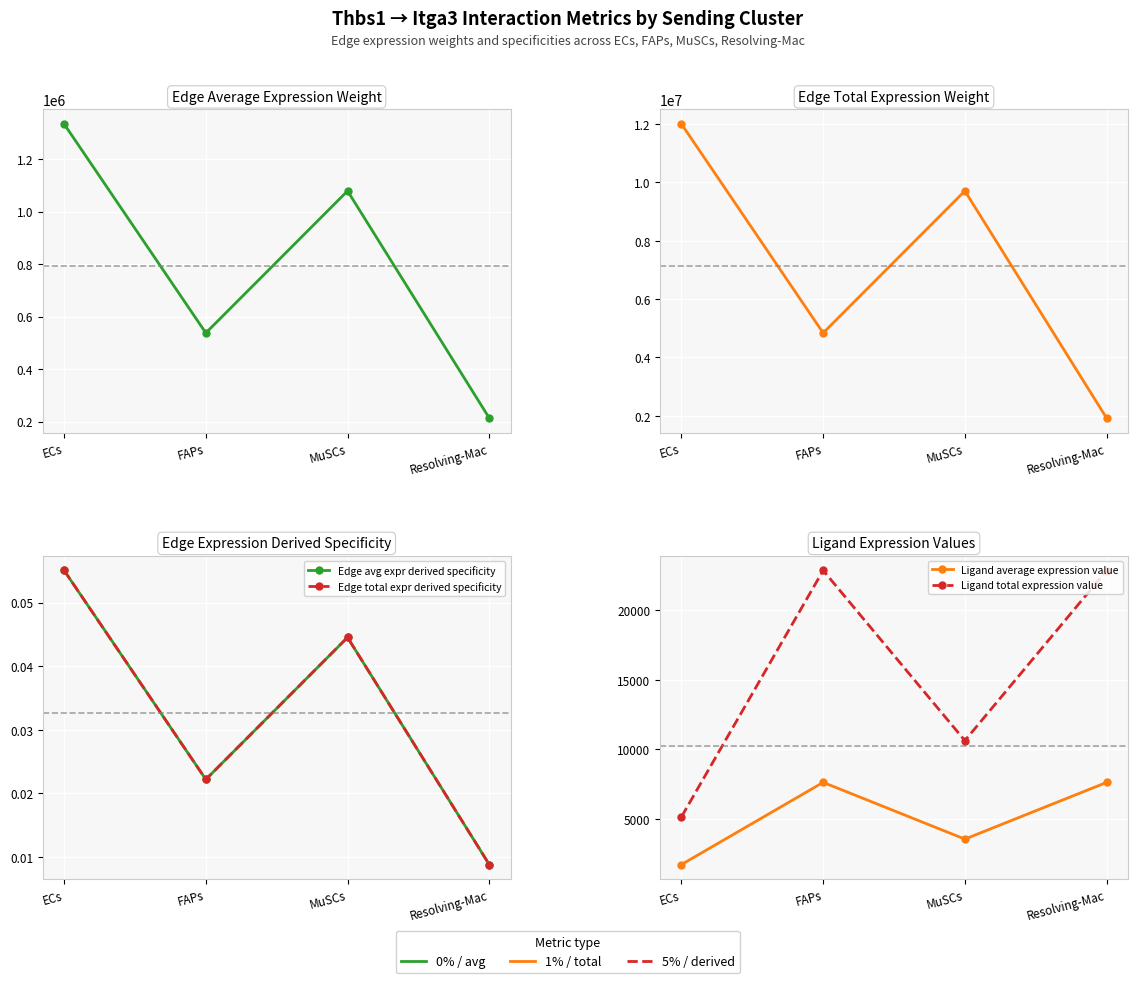

Reading right to left, list all the values displayed in this chart.

Edge average expression weight: Resolving-Mac=213502.7	MuSCs=1078805.9	FAPs=537789.5	ECs=1334026.6
Edge total expression weight: Resolving-Mac=1921524.4	MuSCs=9709253.2	FAPs=4840105.1	ECs=12006239.5
Edge avg expr derived specificity: Resolving-Mac=0.0	MuSCs=0.0	FAPs=0.0	ECs=0.1
Edge total expr derived specificity: Resolving-Mac=0.0	MuSCs=0.0	FAPs=0.0	ECs=0.1
Ligand average expression value: Resolving-Mac=7616.7	MuSCs=3541.6	FAPs=7620.7	ECs=1712.3
Ligand total expression value: Resolving-Mac=22850.0	MuSCs=10624.9	FAPs=22862.2	ECs=5136.9